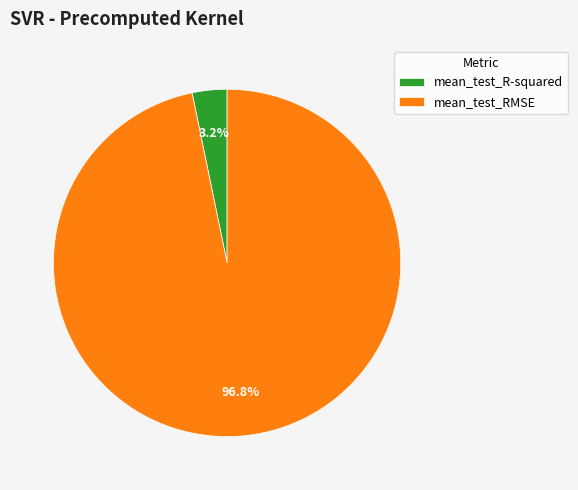

What percentage is the mean_test_R-squared slice, to the nearest percent?

3%